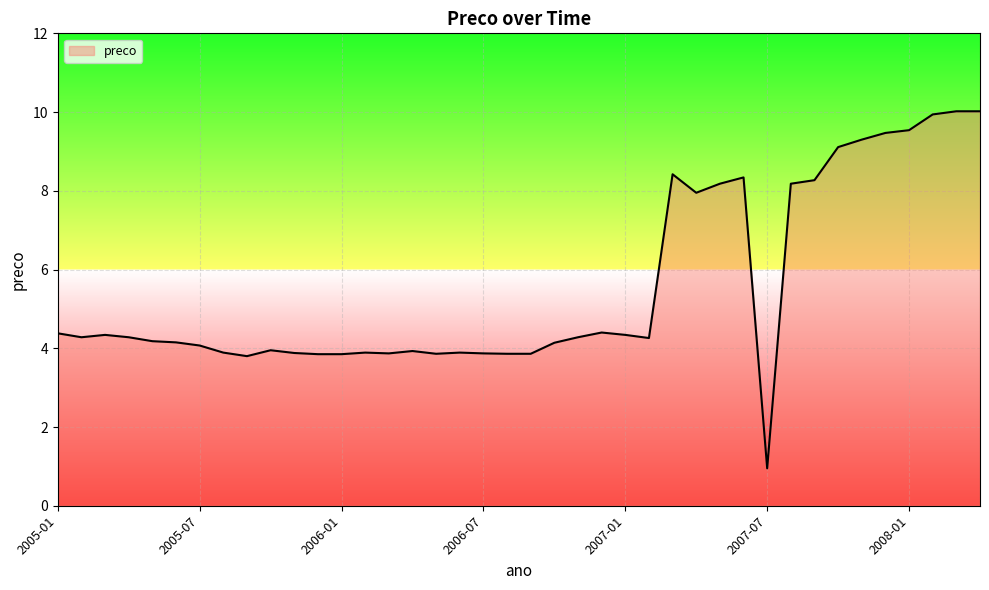

What is the difference between the maximum and minimum values?

9.1